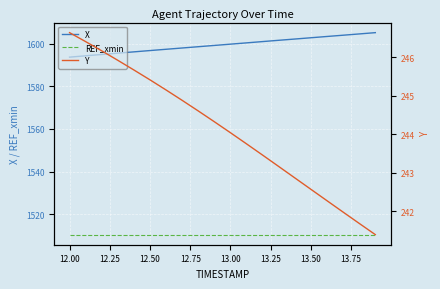

True or false: Y and X intersect in this chart.

False